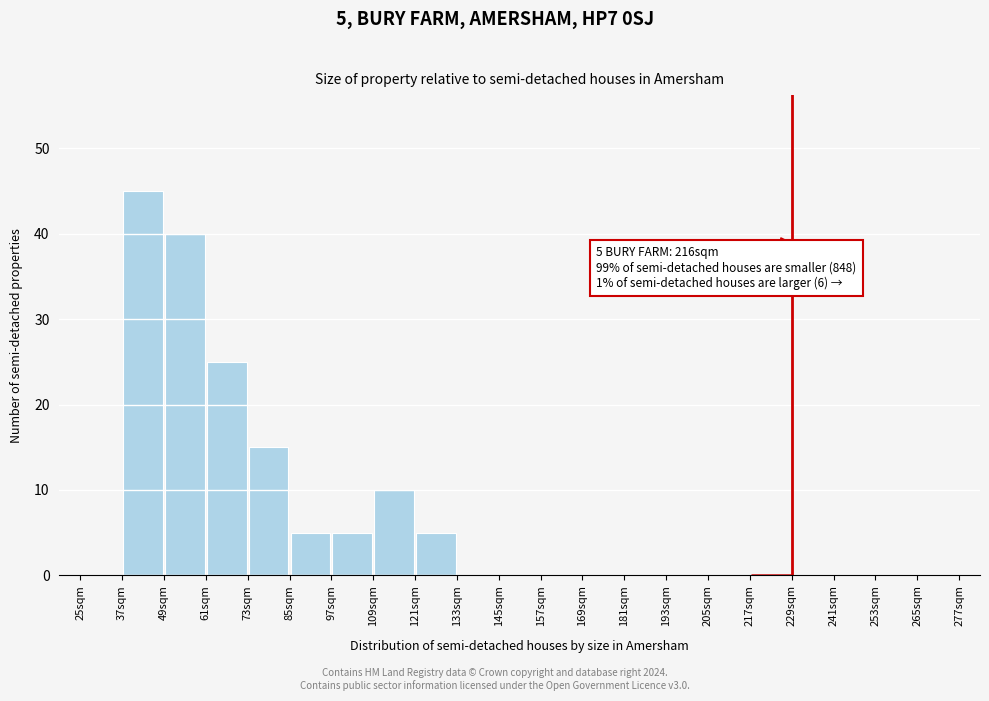

Over which range of the x-axis is the bar tallest?

37 to 49